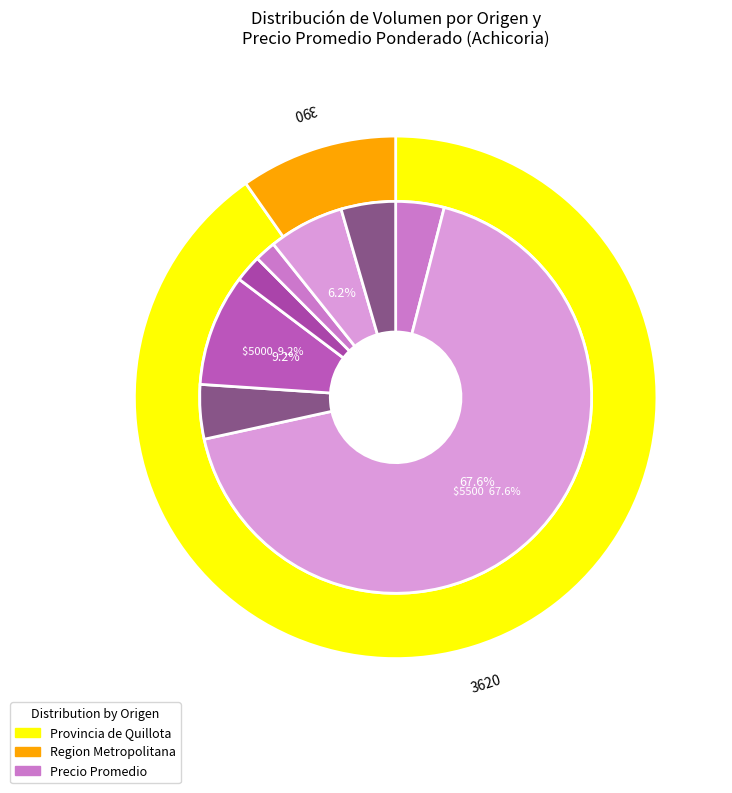

What portion of the pie excludes 160?

95.3%